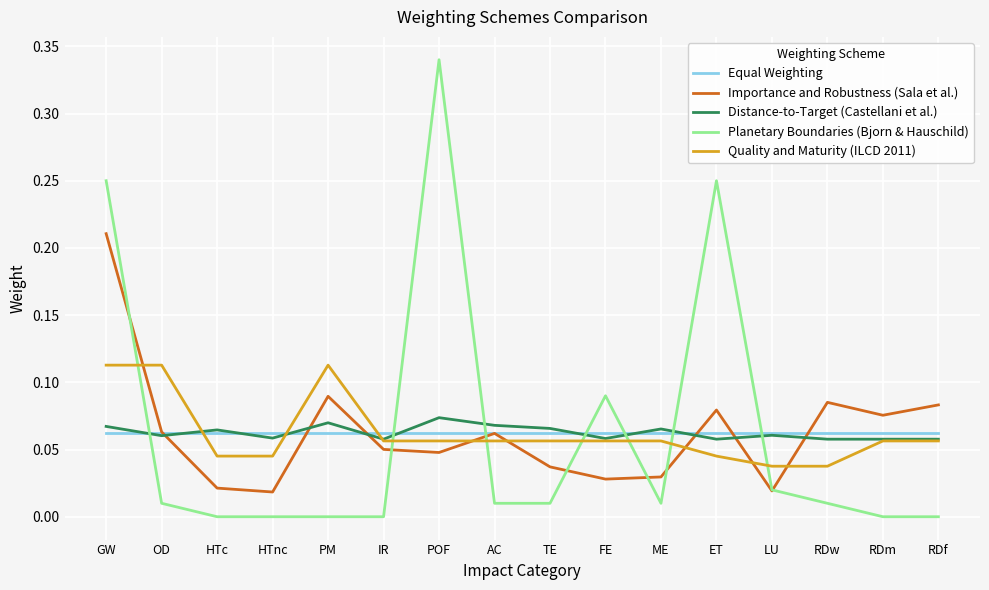

What position from the right is POF?

10